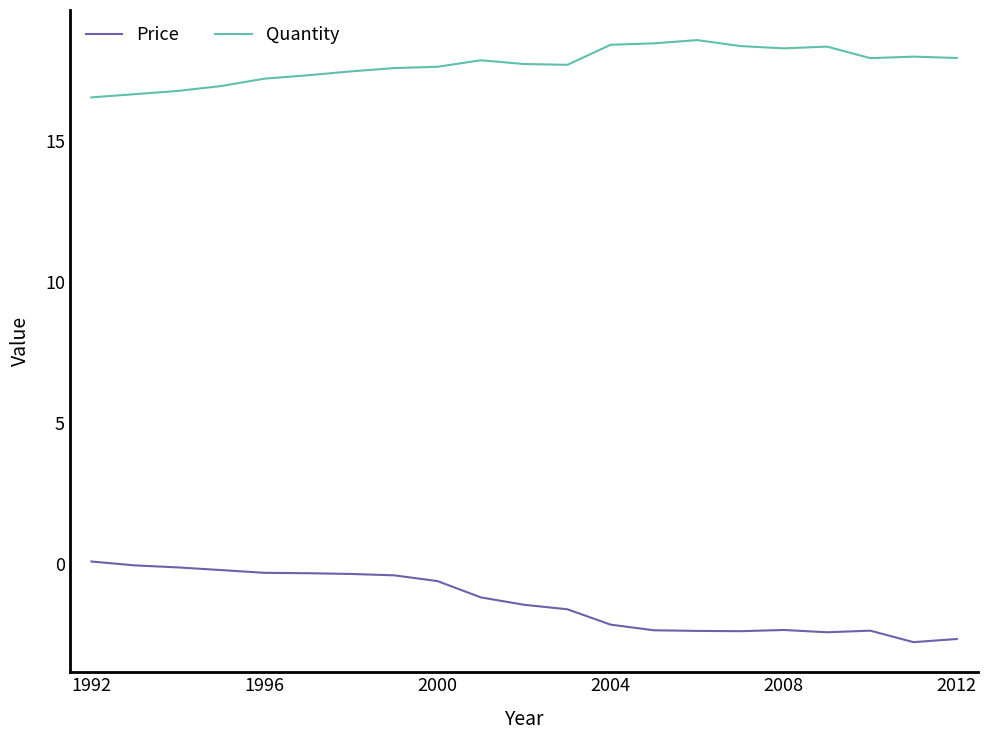

What is the average value of the Quantity series?

17.7